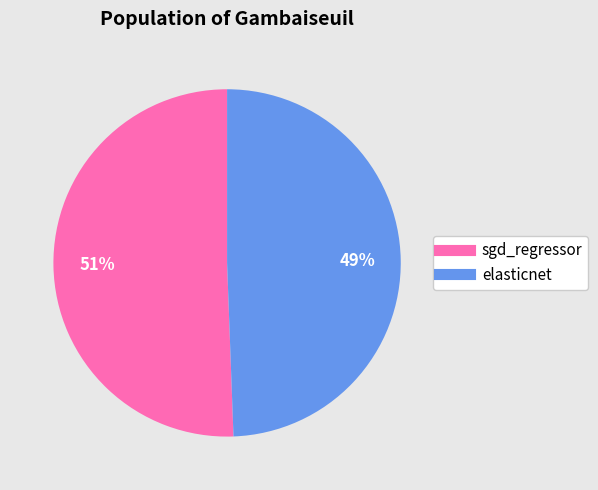

Which slice is the largest?

sgd_regressor